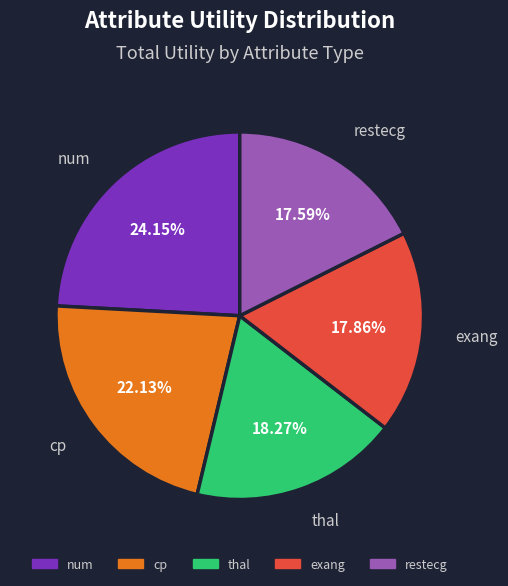

To the nearest percent, what is the difference between the largest and smallest slice percentages?

7%